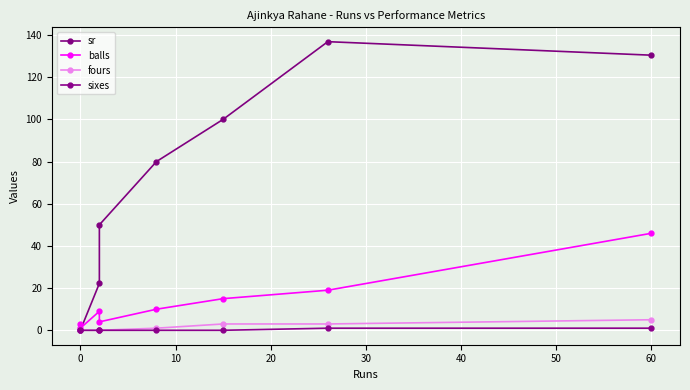

Which category has the highest value in the balls series?

60